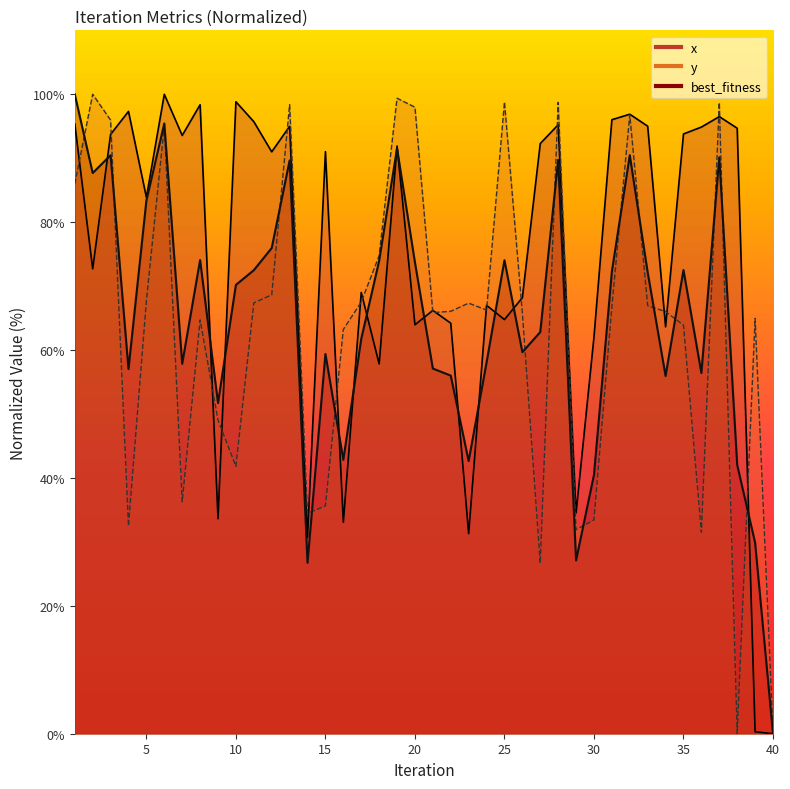

Rank the series by their maximum value, from highest to lowest.

x, y, best_fitness